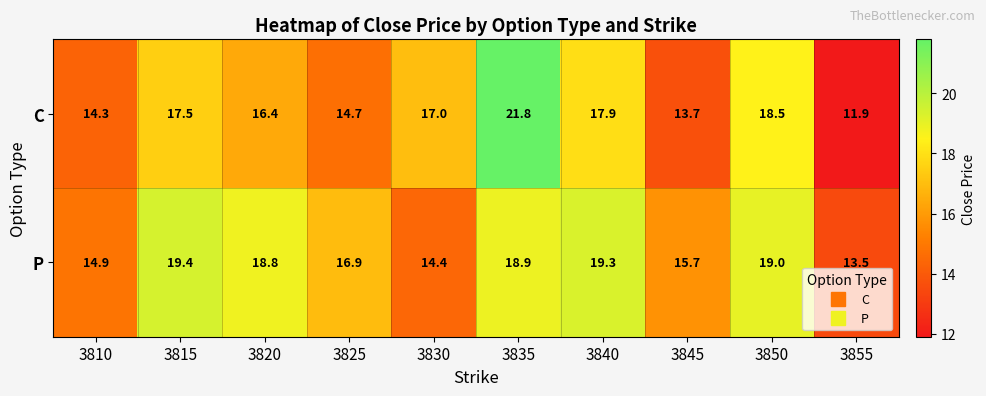

What is the maximum value shown in the chart?

21.8